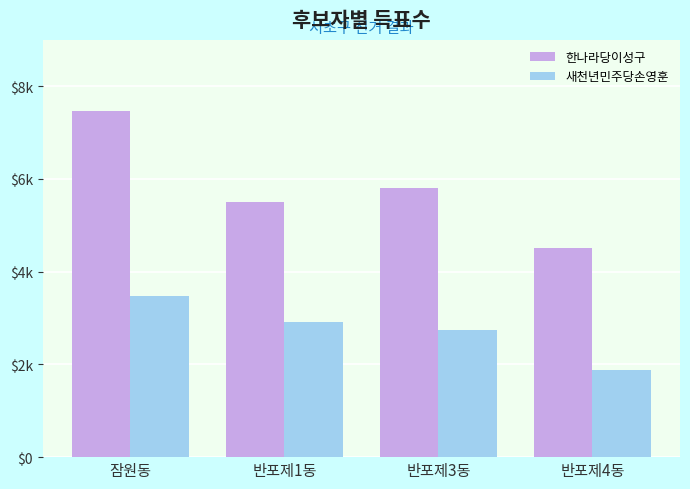

At how many categories does at least one series exceed 5203?

3